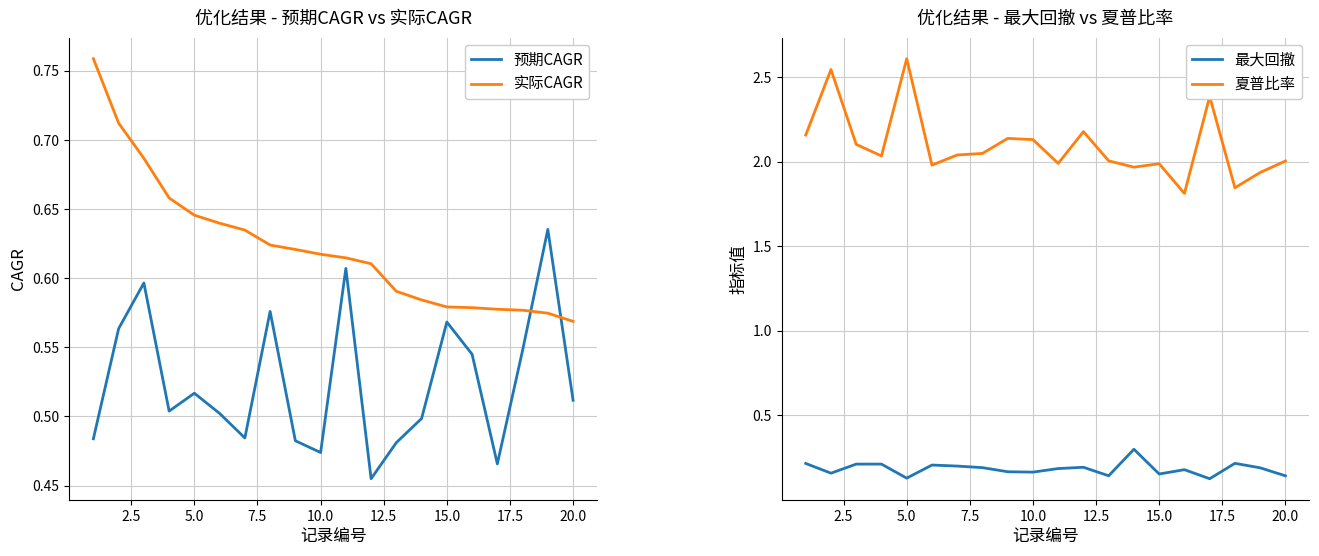

How many data points in 夏普比率 are above 2?

13